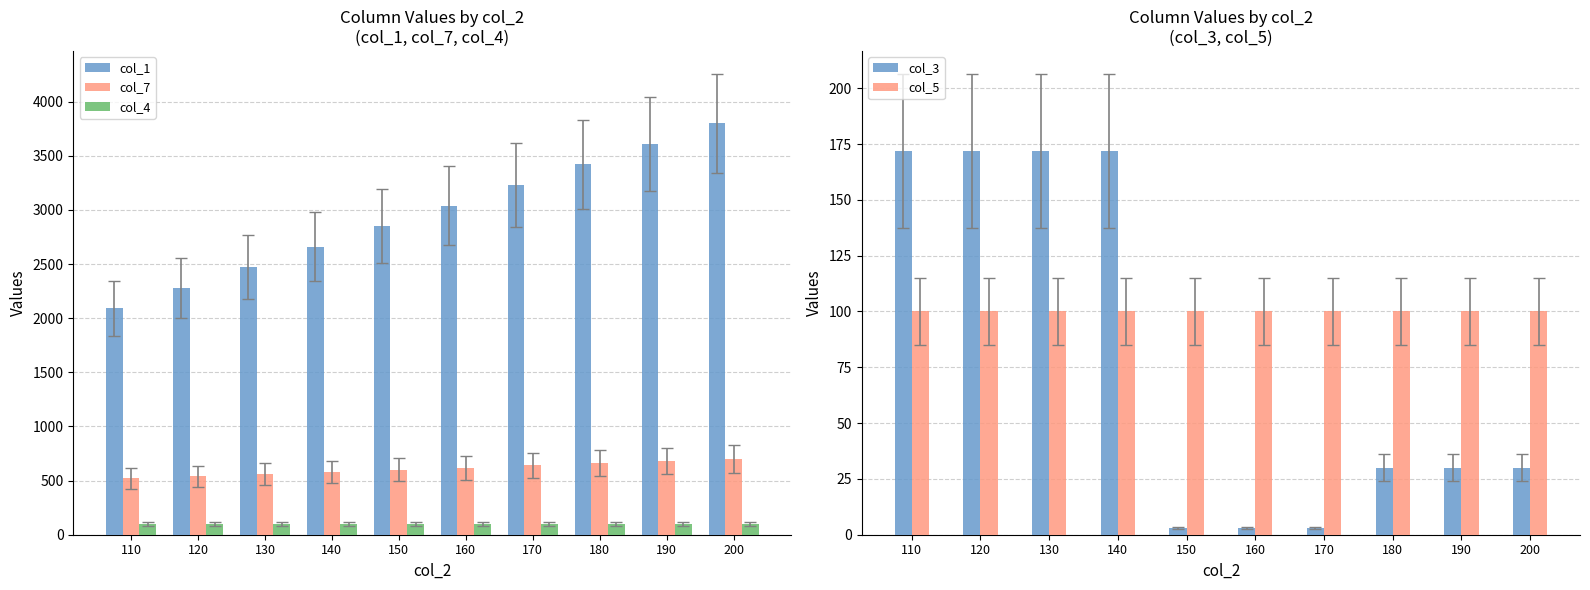

What is the approximate value of col_4 at 110?

99